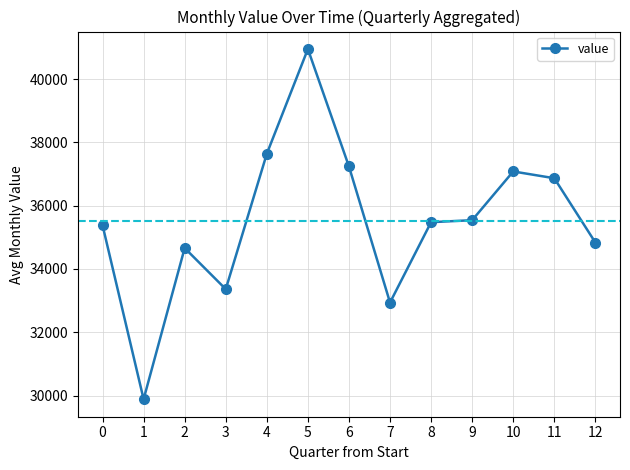

What is the average value?

35528.3